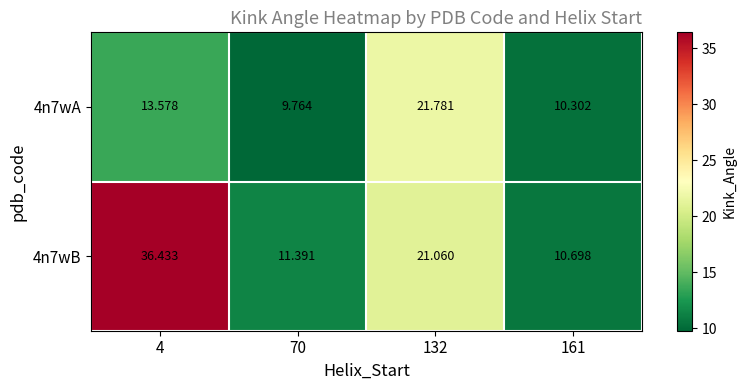

How many data points in 4n7wA are less than 13?

2